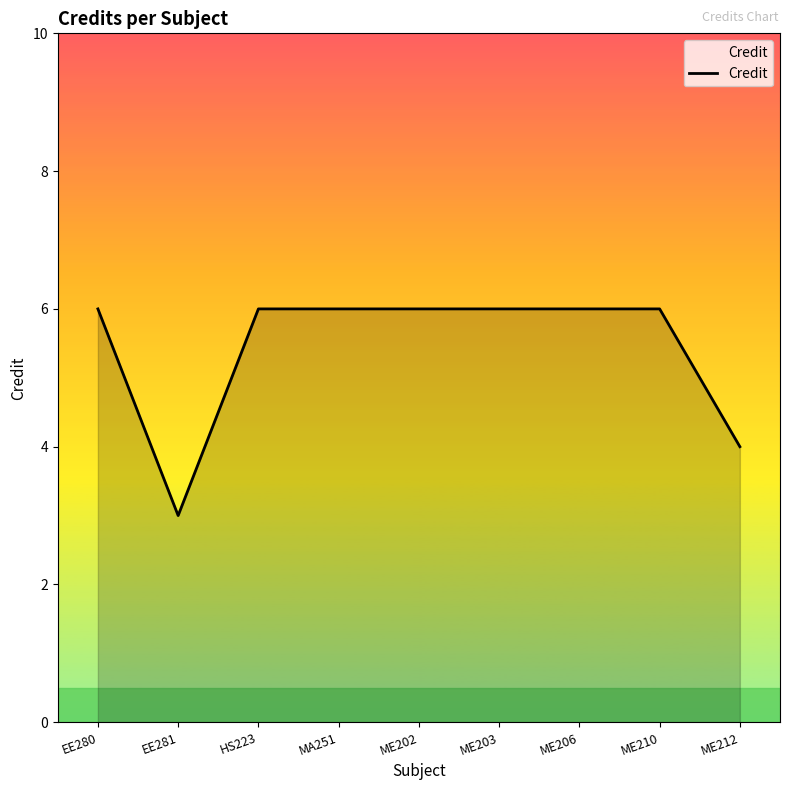

What position from the left is ME212?

9